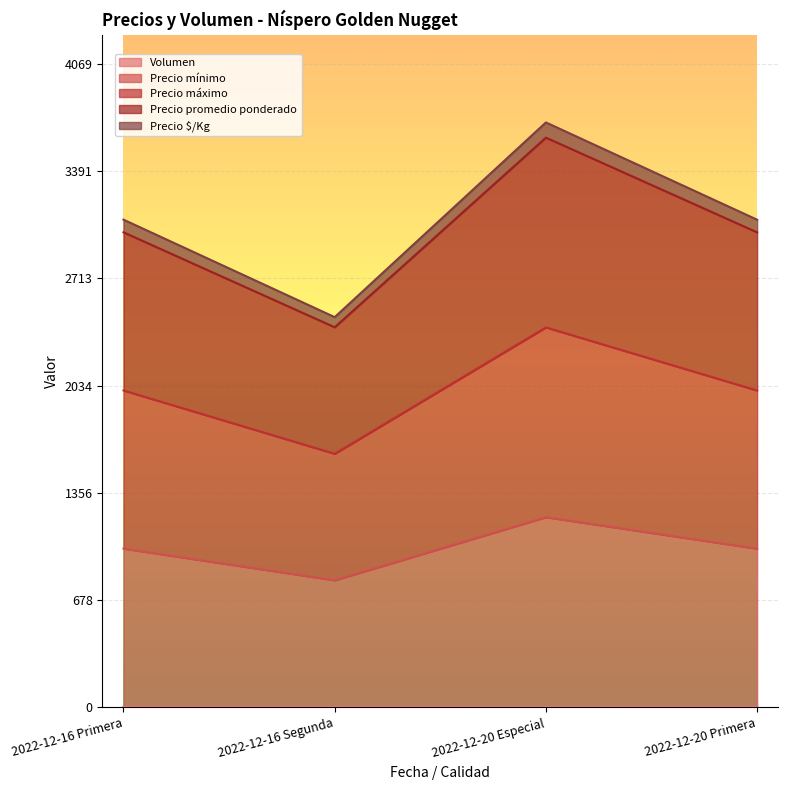

What are all the series names shown in the legend?

Volumen, Precio mínimo, Precio máximo, Precio promedio ponderado, Precio $/Kg